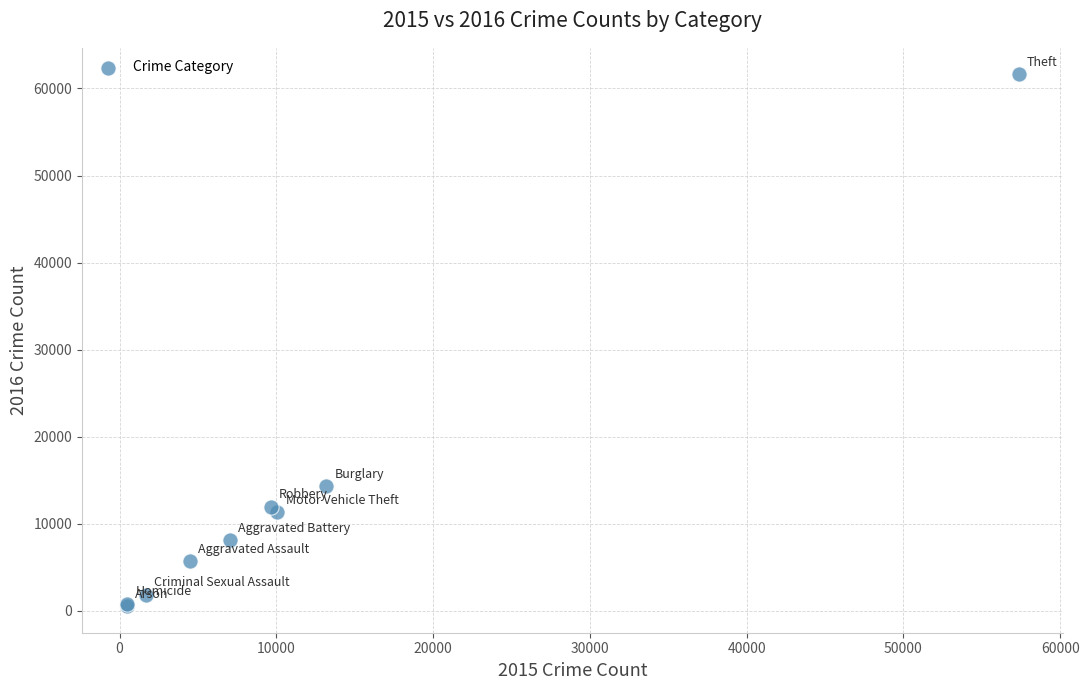

What Y value in the scatter plot is closest to 31066?

14289